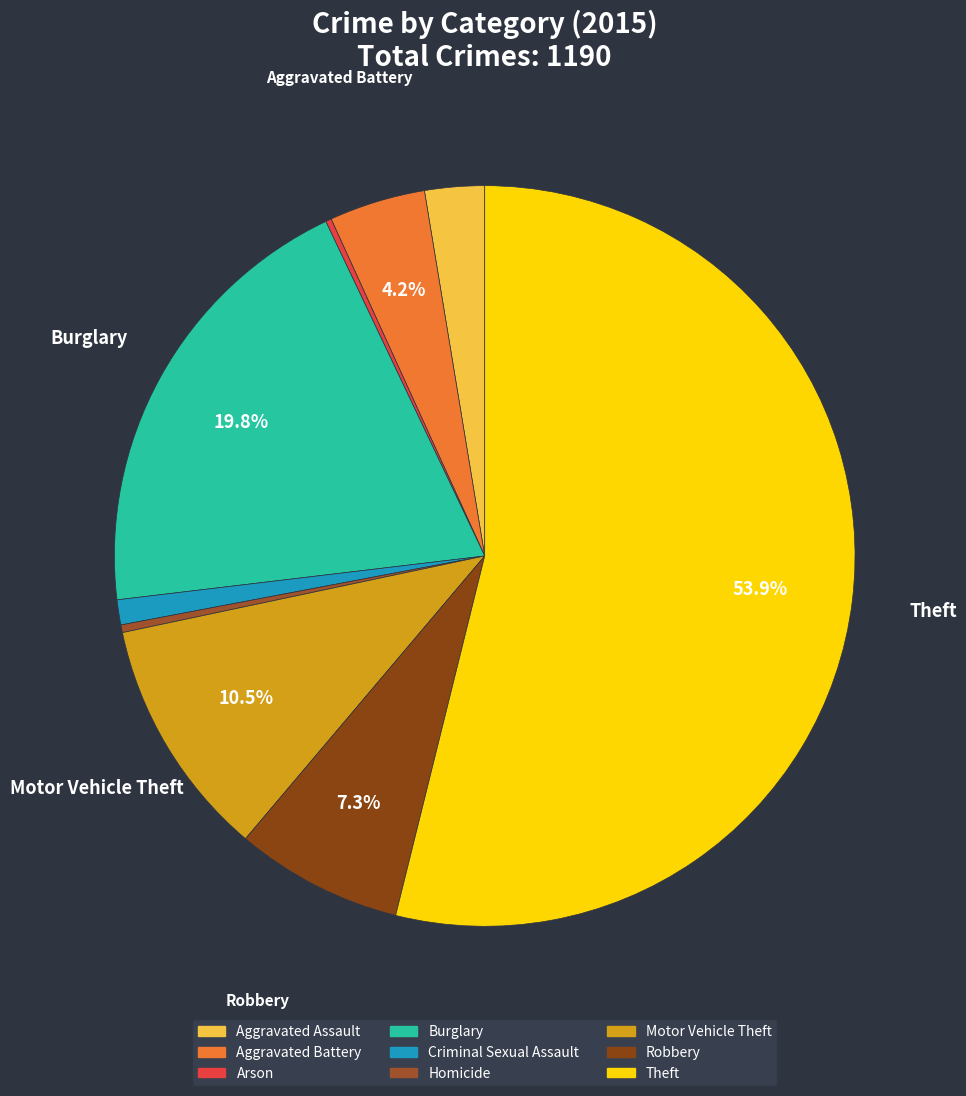

Count the number of slices in the pie.

9